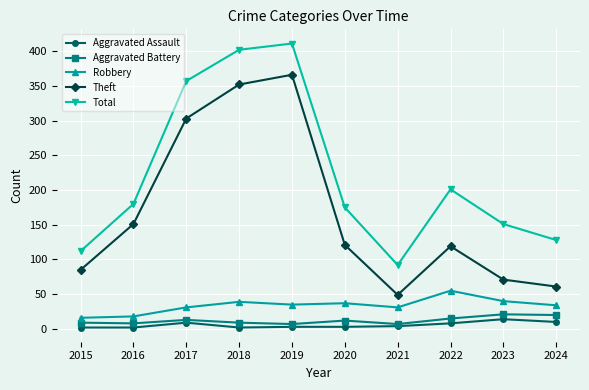

What is the spread (max minus min) of values at 2021?

88